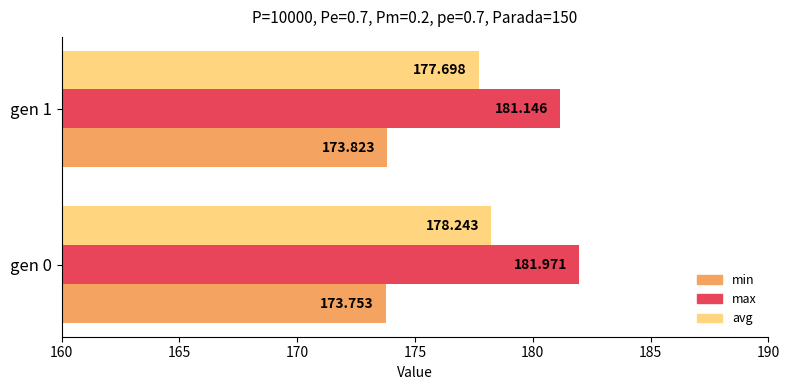

Rank the categories by min value from highest to lowest.

gen 1, gen 0